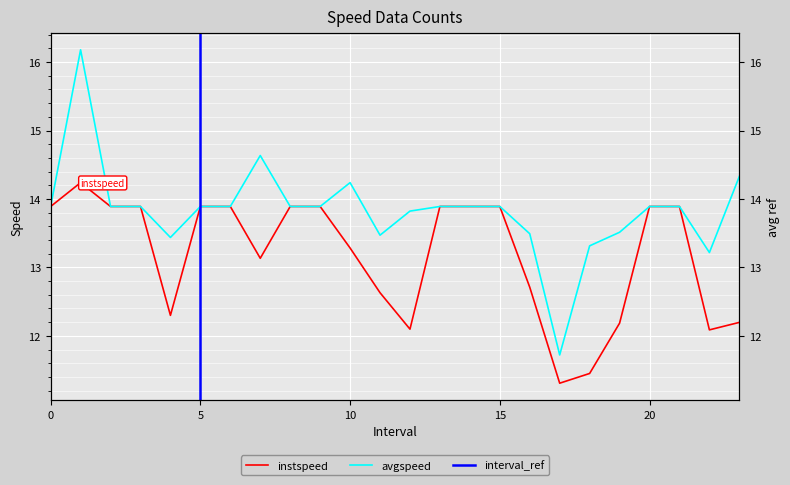

Where is the first local minimum for instspeed?

4